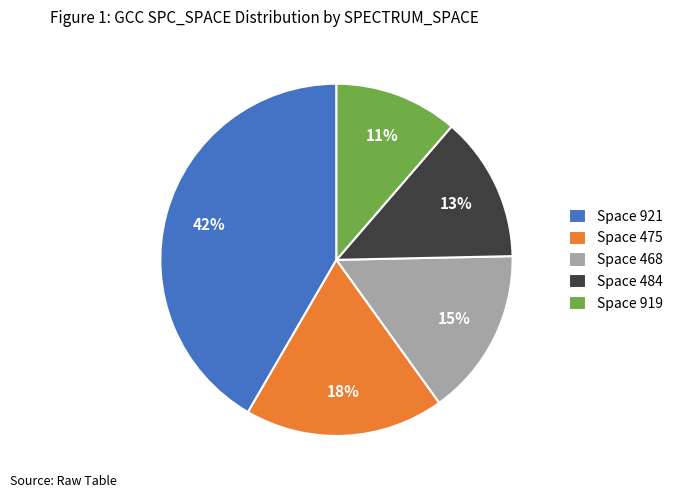

Rank the categories by value from lowest to highest.

Space 919, Space 484, Space 468, Space 475, Space 921